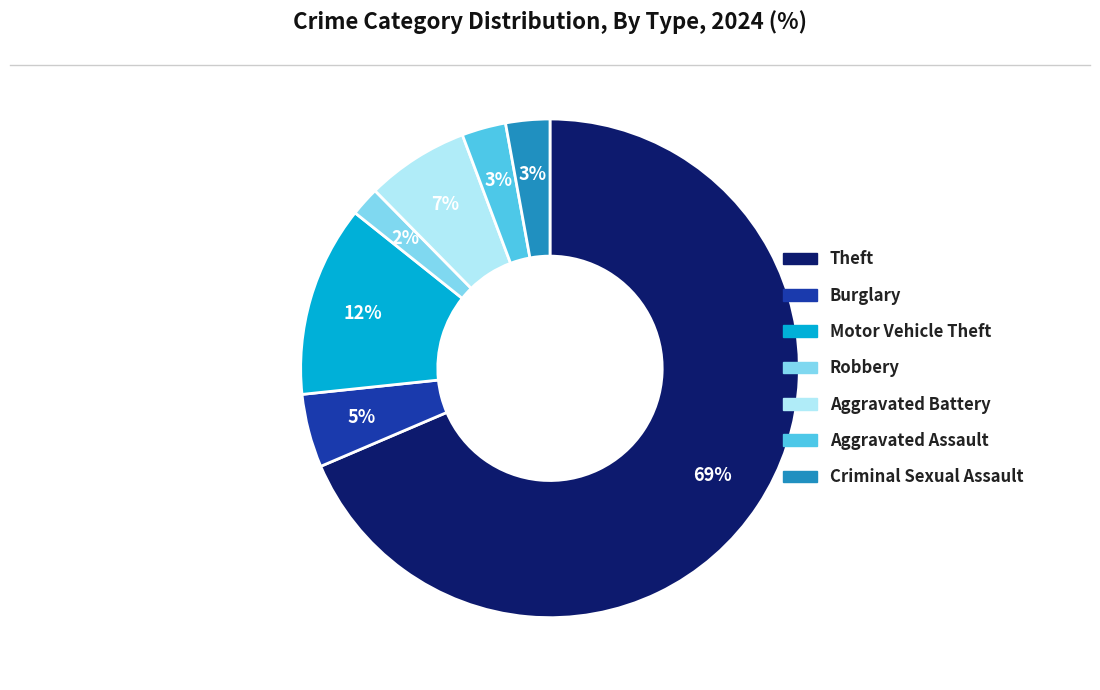

To the nearest percent, what is the average slice percentage?

14%